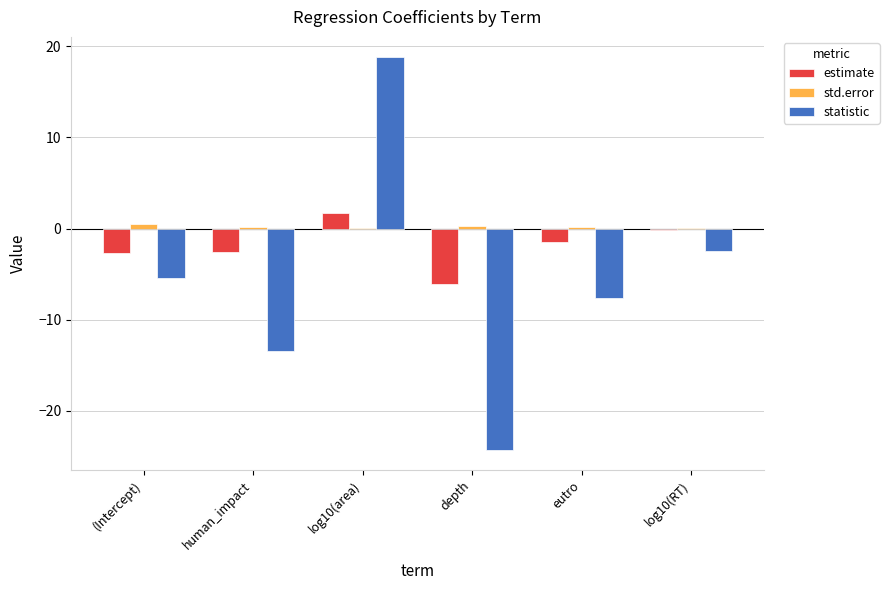

What is the sum of all estimate values?

-11.3